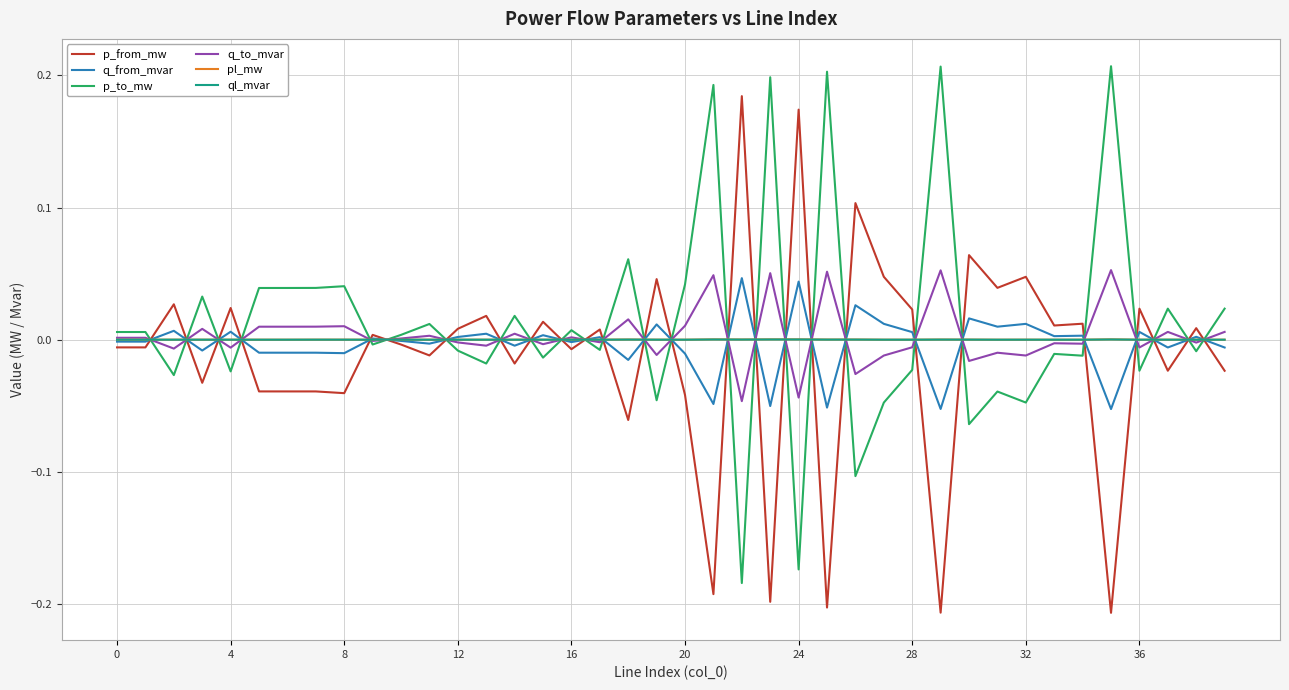

After their last crossing, which series has the higher values: p_from_mw or pl_mw?

pl_mw